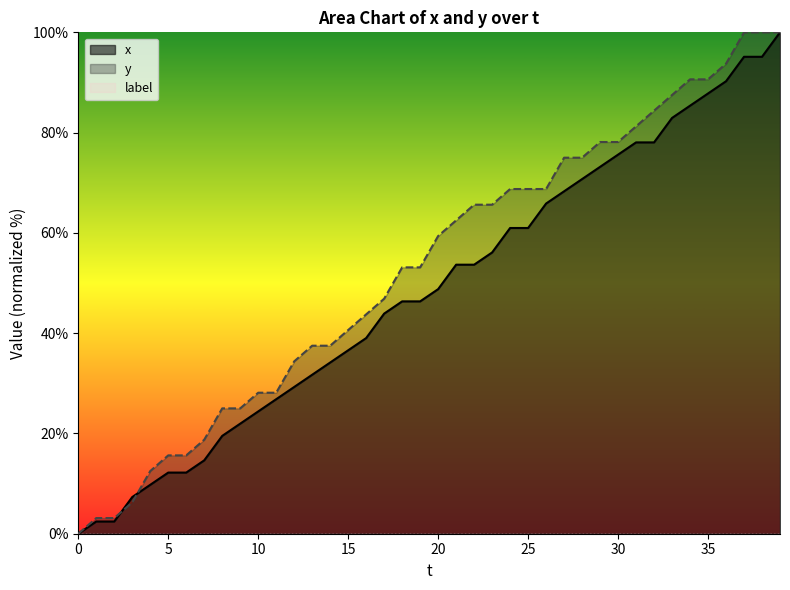

Is it true that y equals 4.1 at 1?

False